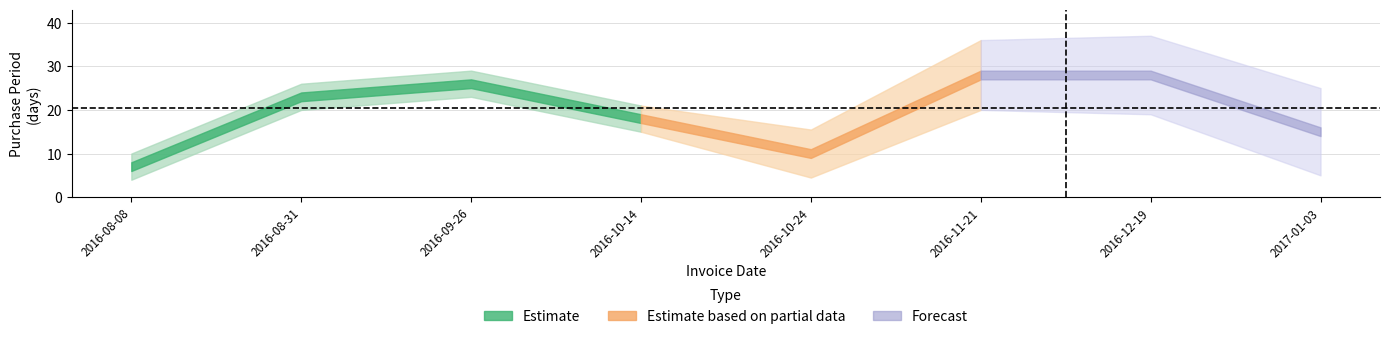

What is the label of the 3rd point from the left?

2016-09-26